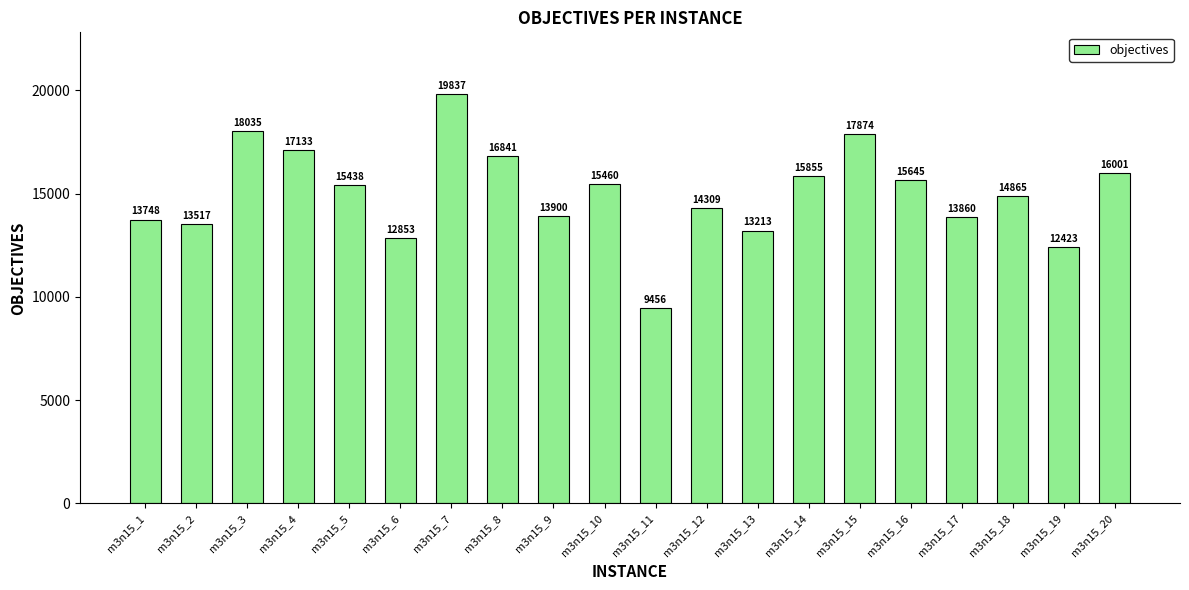

What is the value of the 15th bar from the left?

17874